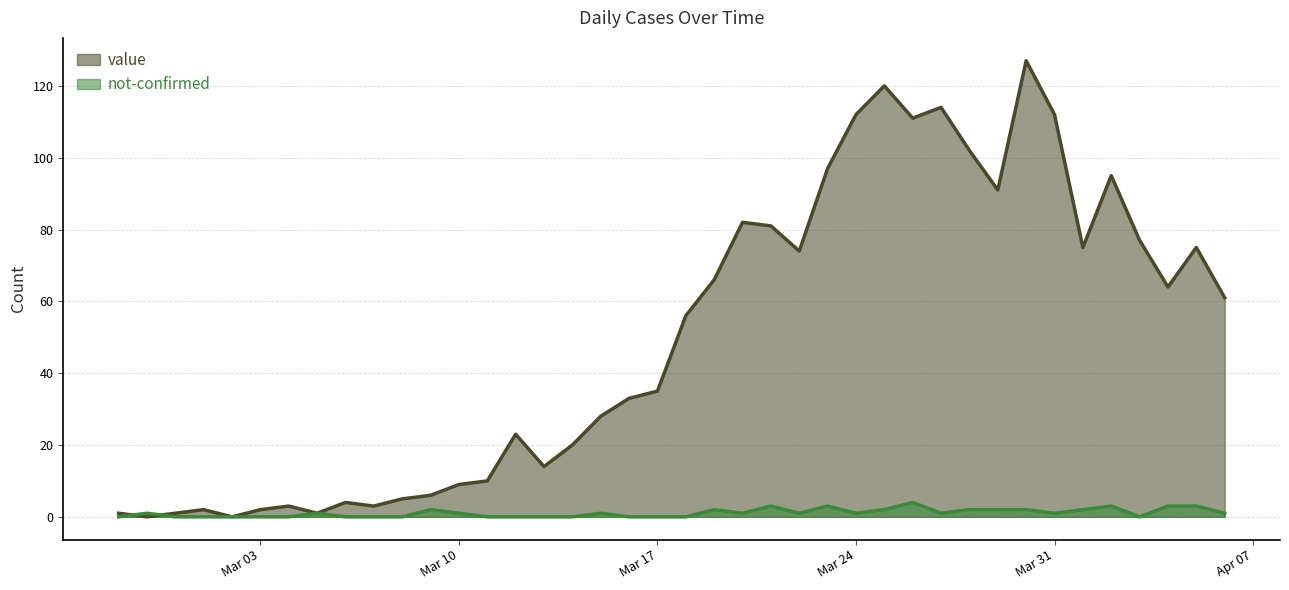

Rank the series at Mar 24 from lowest to highest value.

not-confirmed, value